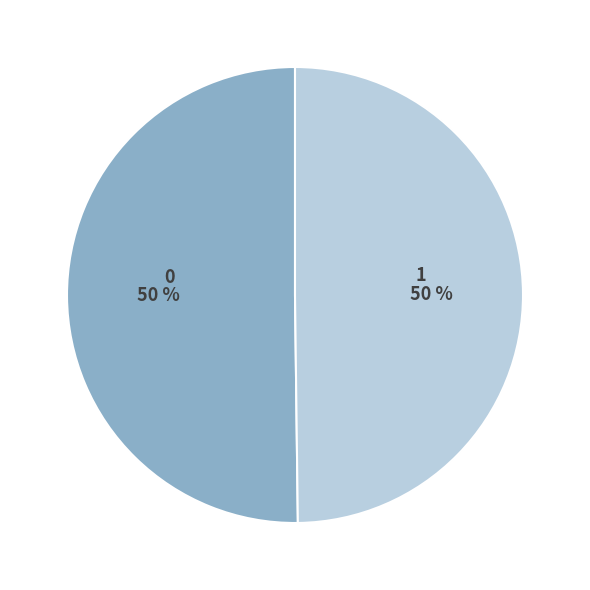

Is the sum of 0 and 1 greater than half?

Yes